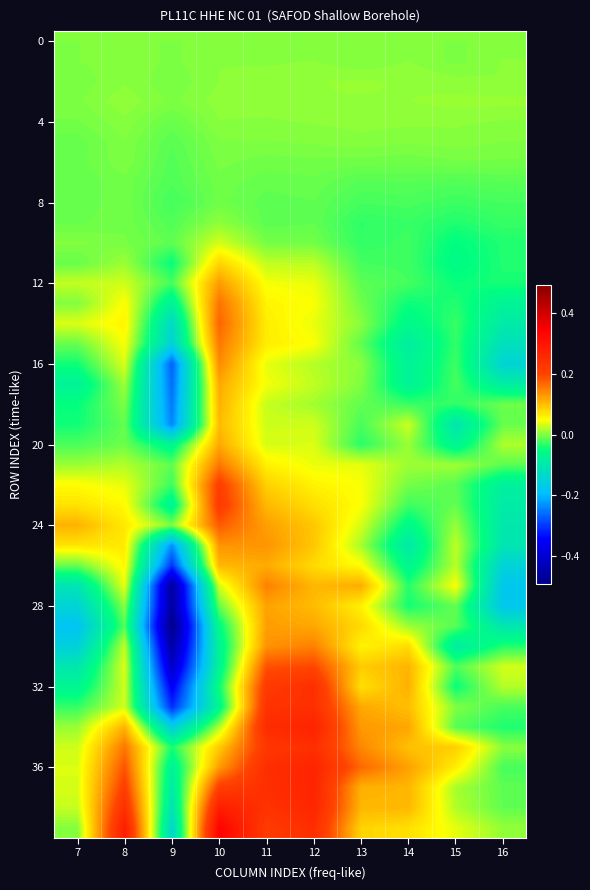

At which category is the sum across all series the highest?

11